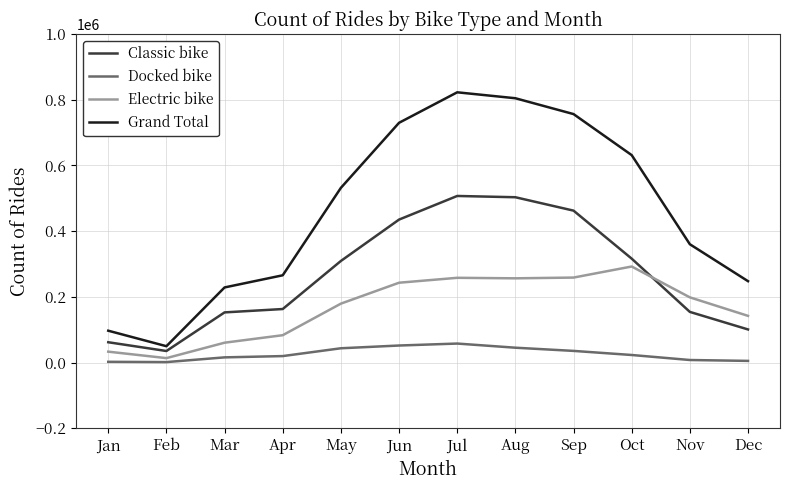

Count the number of categories in the chart.

12